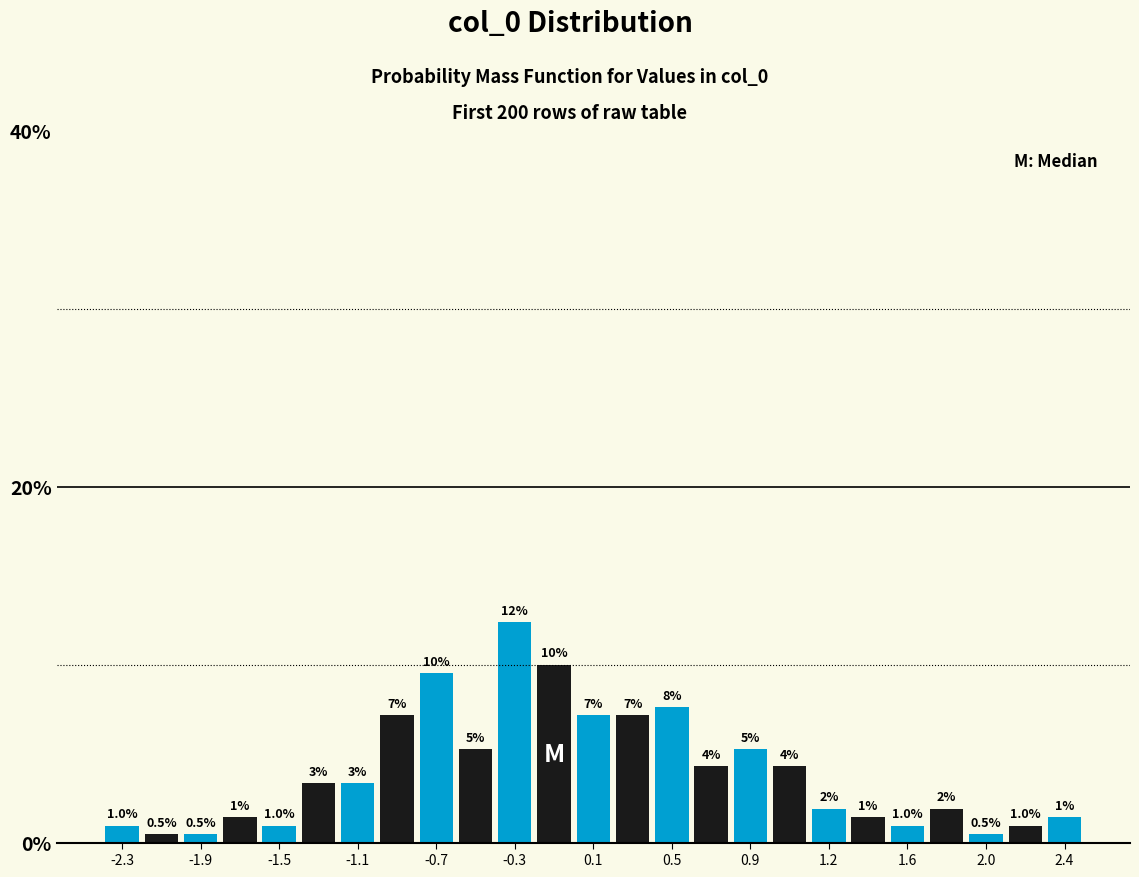

Read against the x-axis, roughly where is the centre of the tallest bar?

-0.30